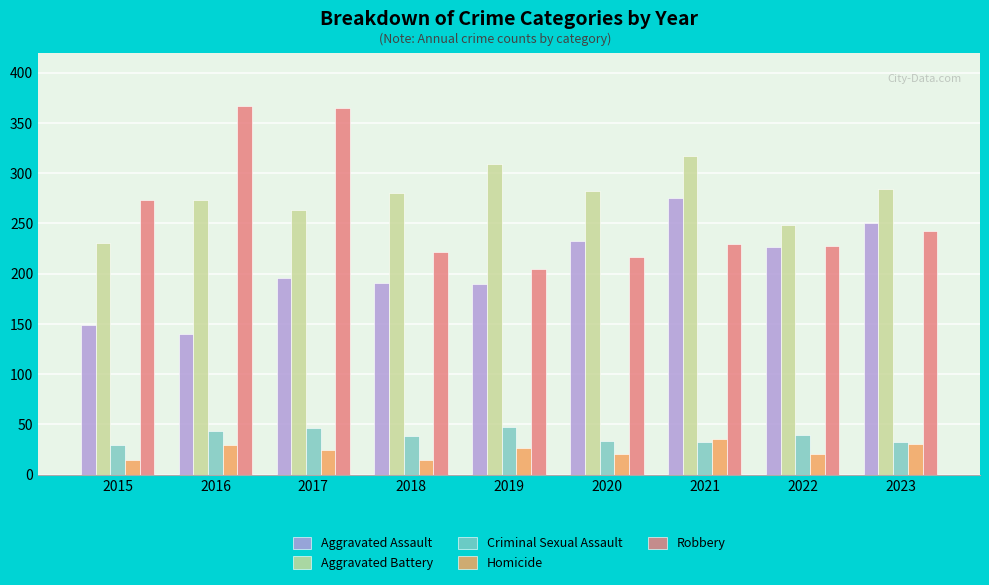

Between 2019 and 2023, which series saw the biggest shift?

Aggravated Assault